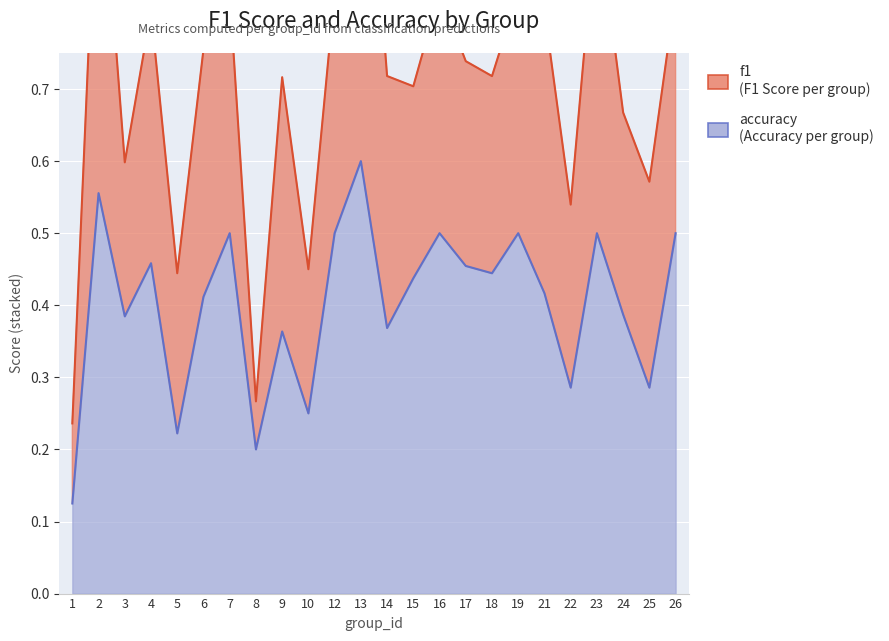

What is the sum of all values?

9.7